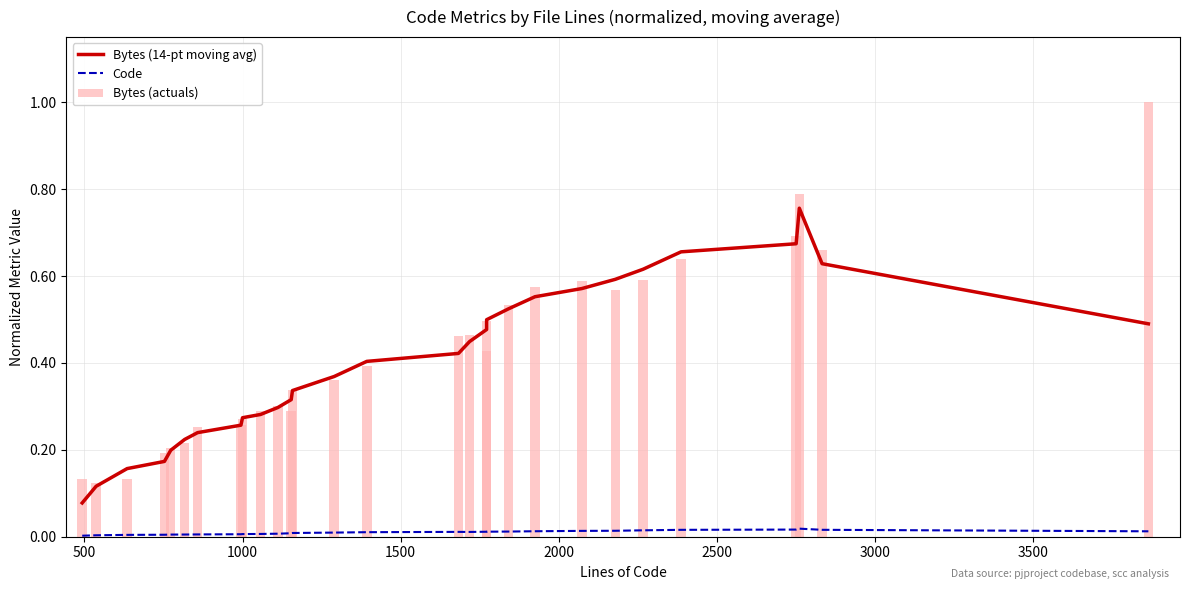

What are all the series names shown in the legend?

Bytes (14-pt moving avg), Code, Bytes (actuals)